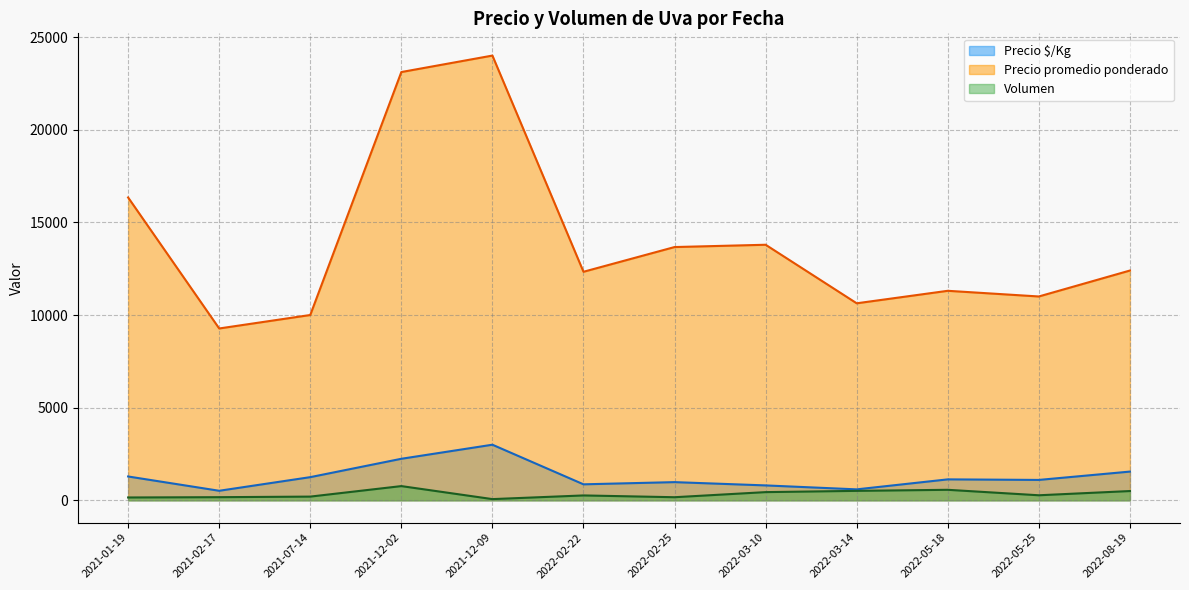

True or false: Precio $/Kg and Precio promedio ponderado intersect in this chart.

False